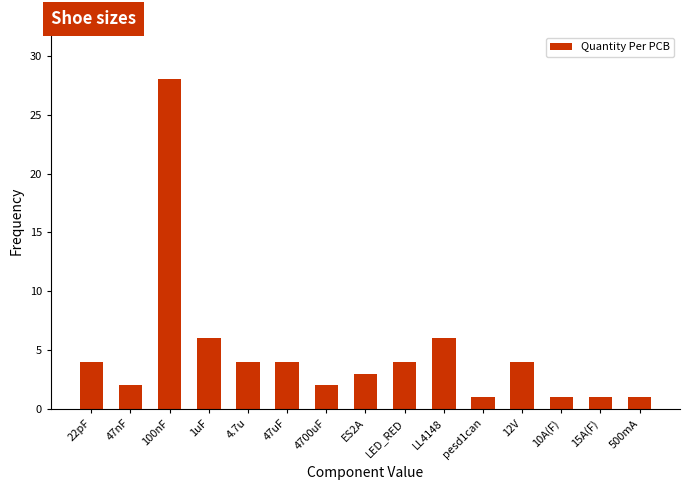

What is the label of the 6th bar from the left?

47uF